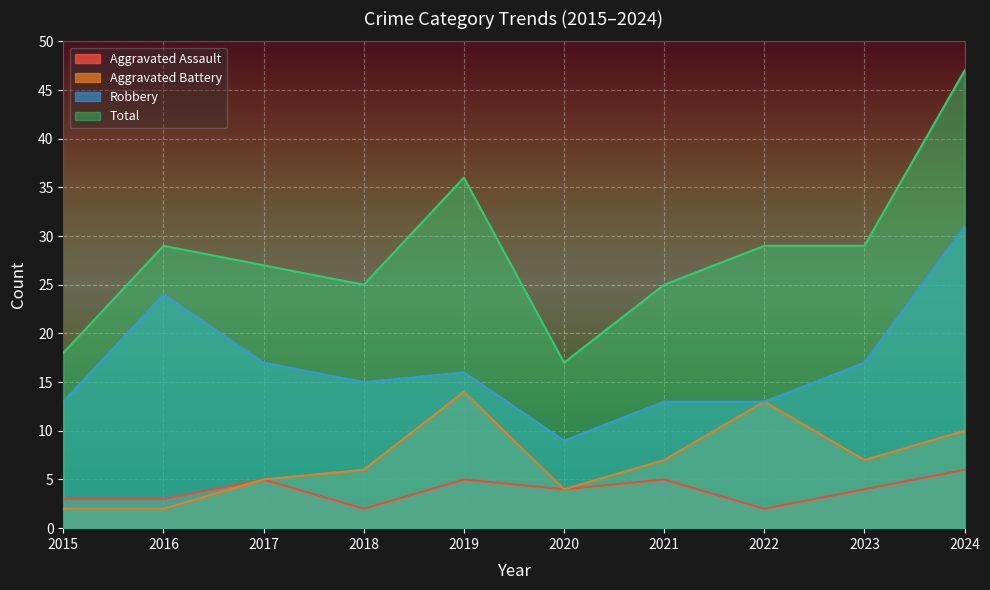

What is the average value of the Aggravated Battery series?

7